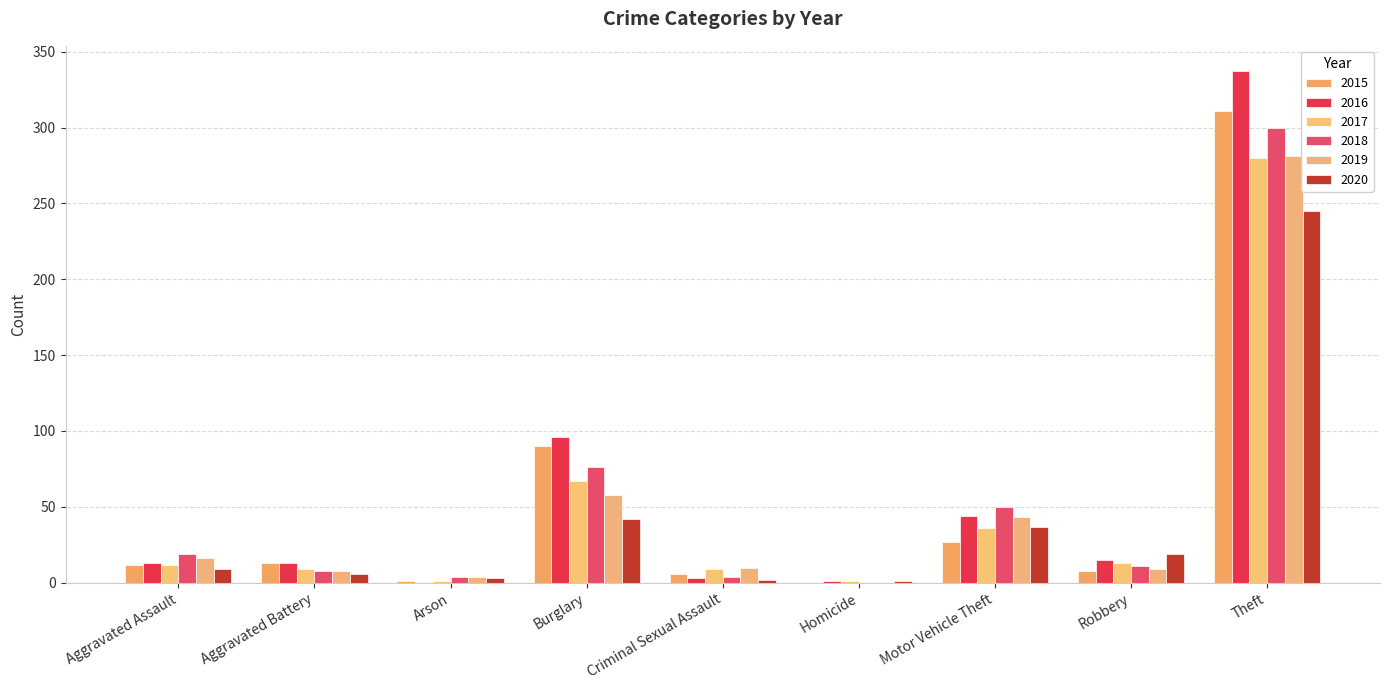

Which series has the largest total across all categories?

2016